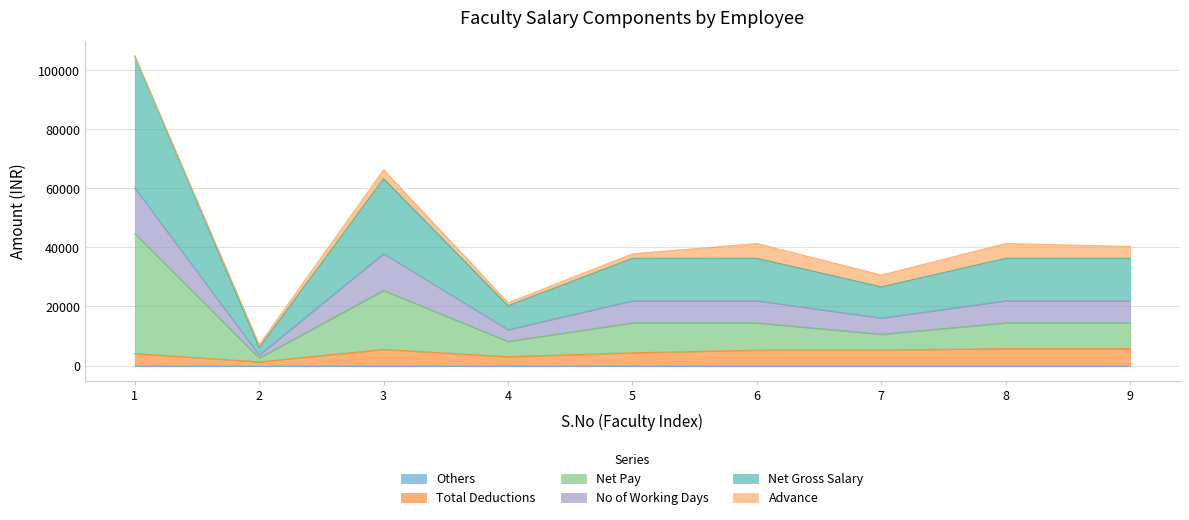

Where is the first local minimum for Net Gross Salary(4+5+6+7+8)?

2